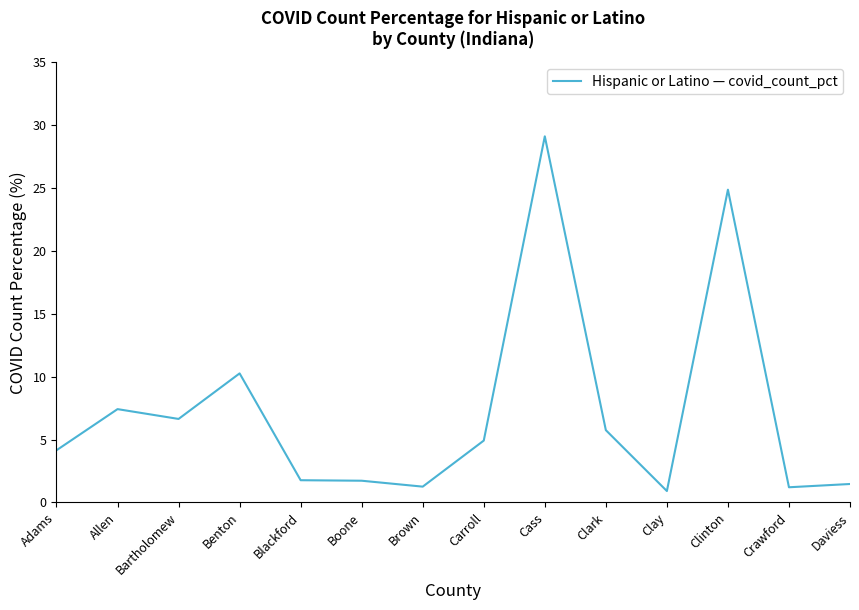

Which has a higher value, Carroll or Clark?

Clark